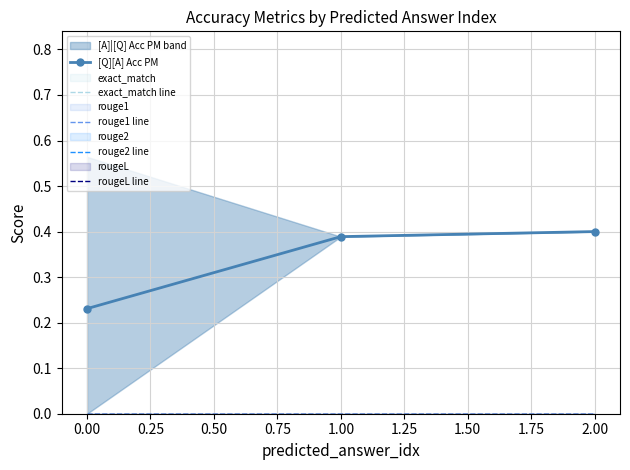

List the series in order of their peak value, highest first.

[Q][A] Acc PM, exact_match line, rouge1 line, rouge2 line, rougeL line